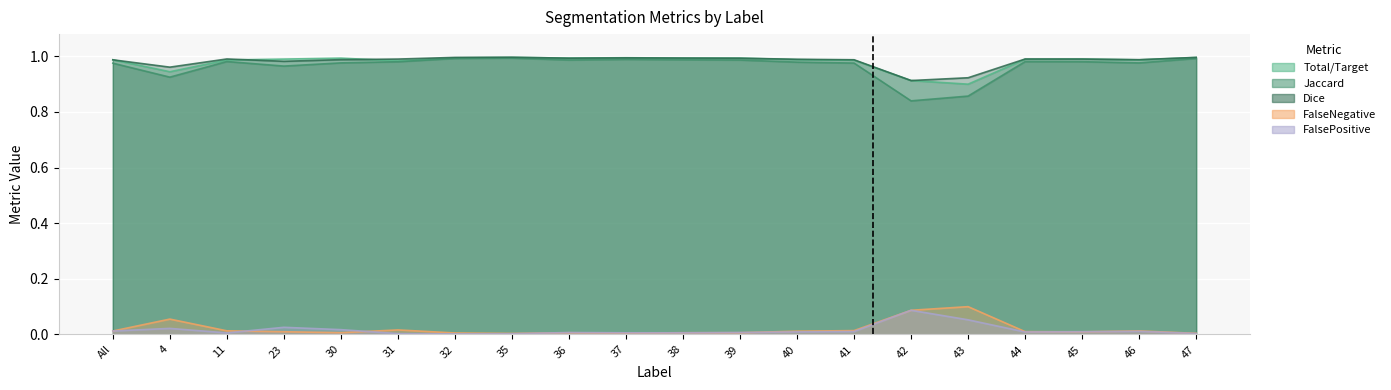

Which has a higher value, 11 or 46?

46